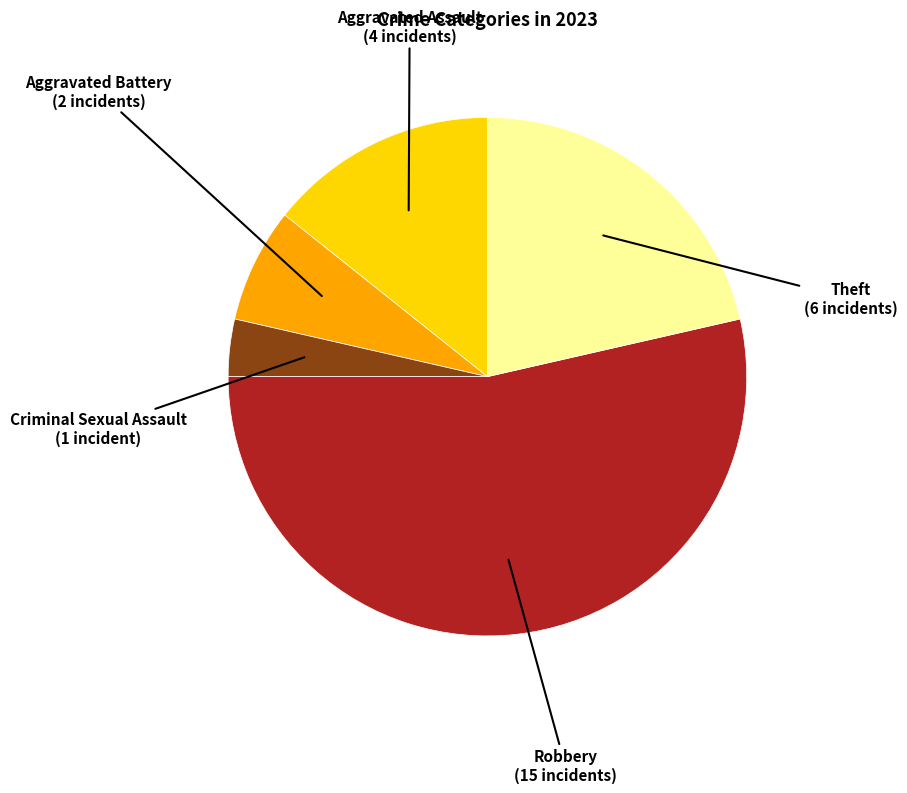

Approximately how many times larger is the value at Robbery compared to Theft?

2.5